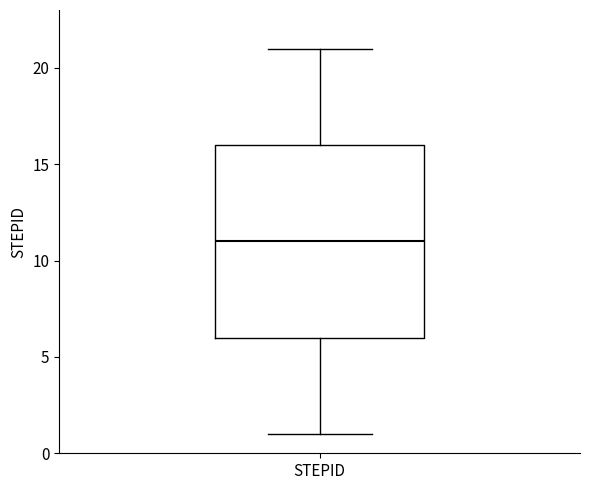

Read this box plot against the y-axis: the position of the median line, the range covered by the box, and the ends of both whiskers. The values are not printed on the chart, so give them approximately, as read against the axis.

median 11, box 6 to 16, whiskers 1 to 21